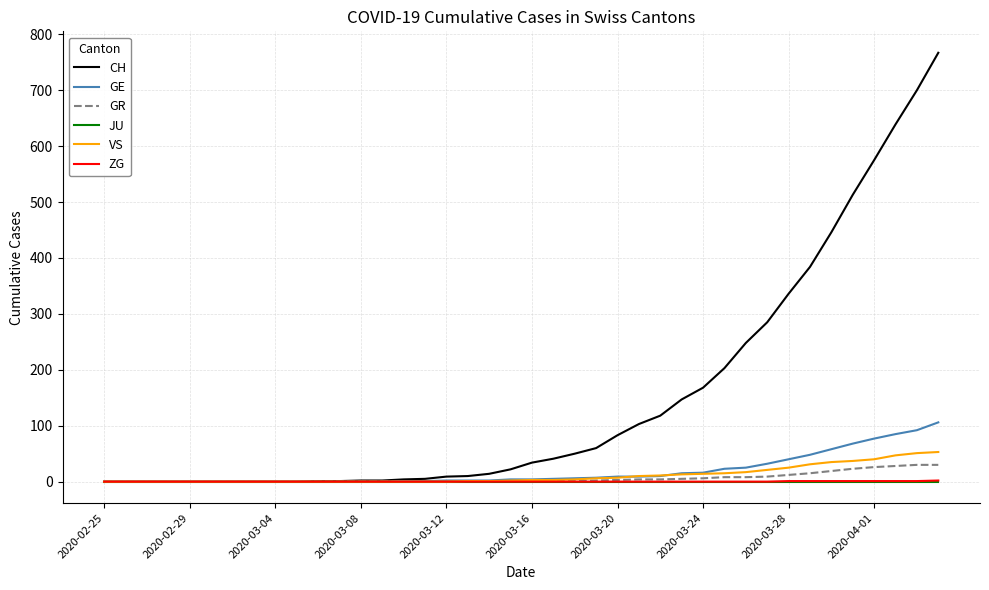

Which series has the largest range (max minus min)?

CH